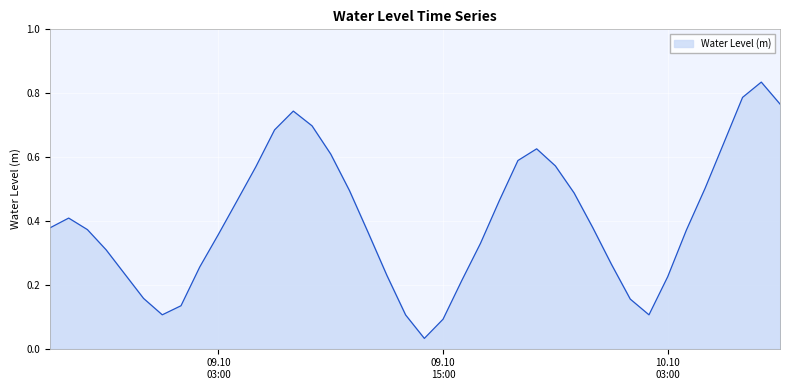

How many lines are shown in the chart?

1